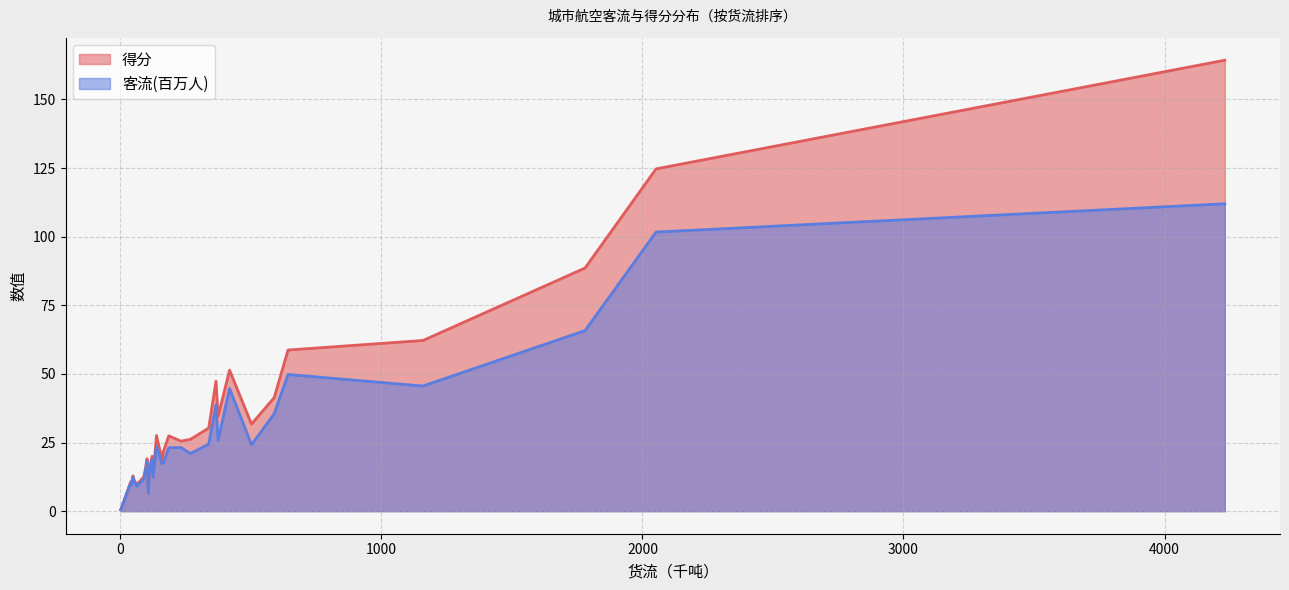

Does the chart have visible grid lines?

Yes